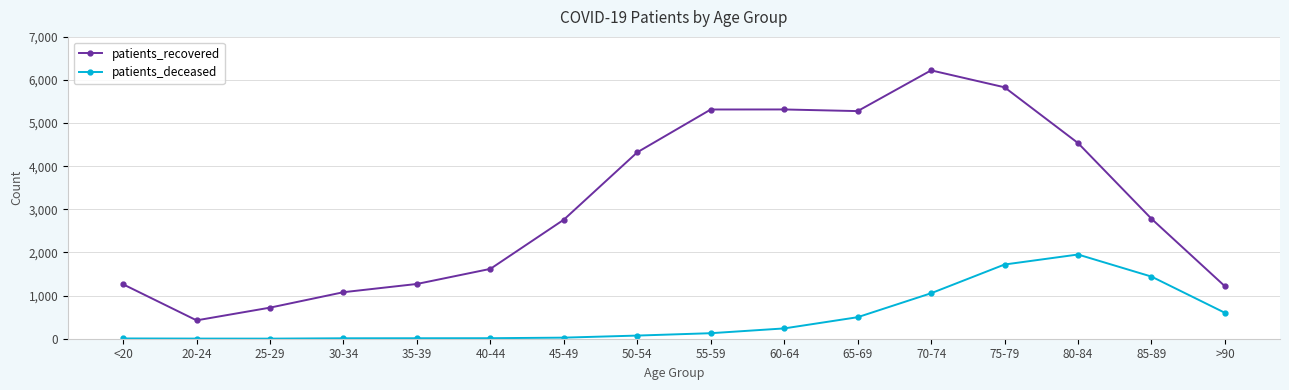

What is the difference between the patients_deceased values at <20 and >90?

595